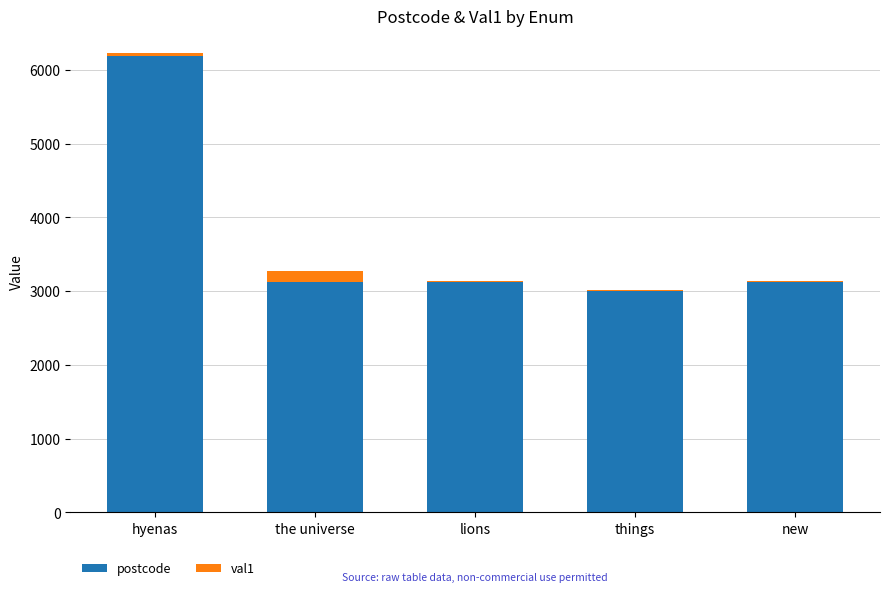

Are the bars grouped side by side (vs. stacked)?

No